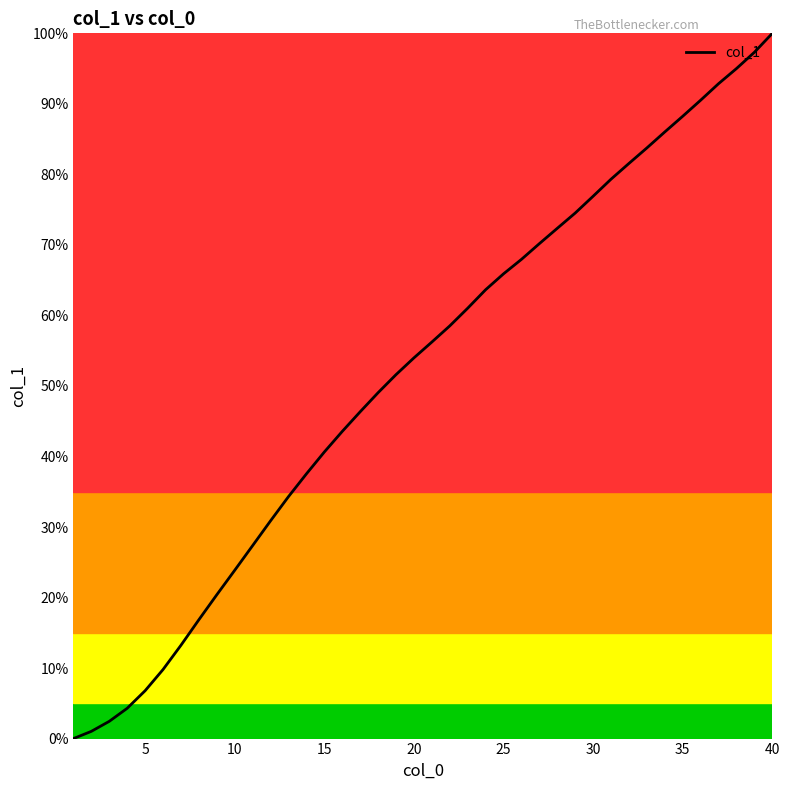

Does the chart have visible grid lines?

No